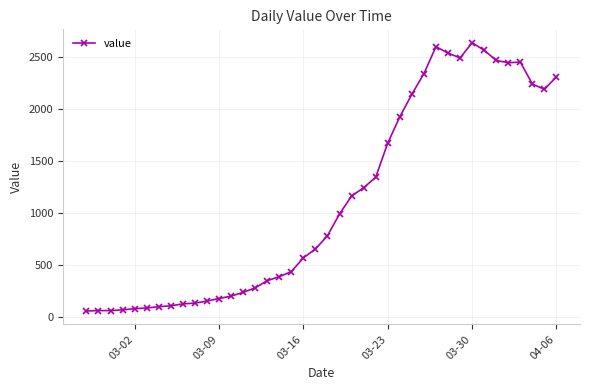

What is the value of the 30th point from the left?

2600